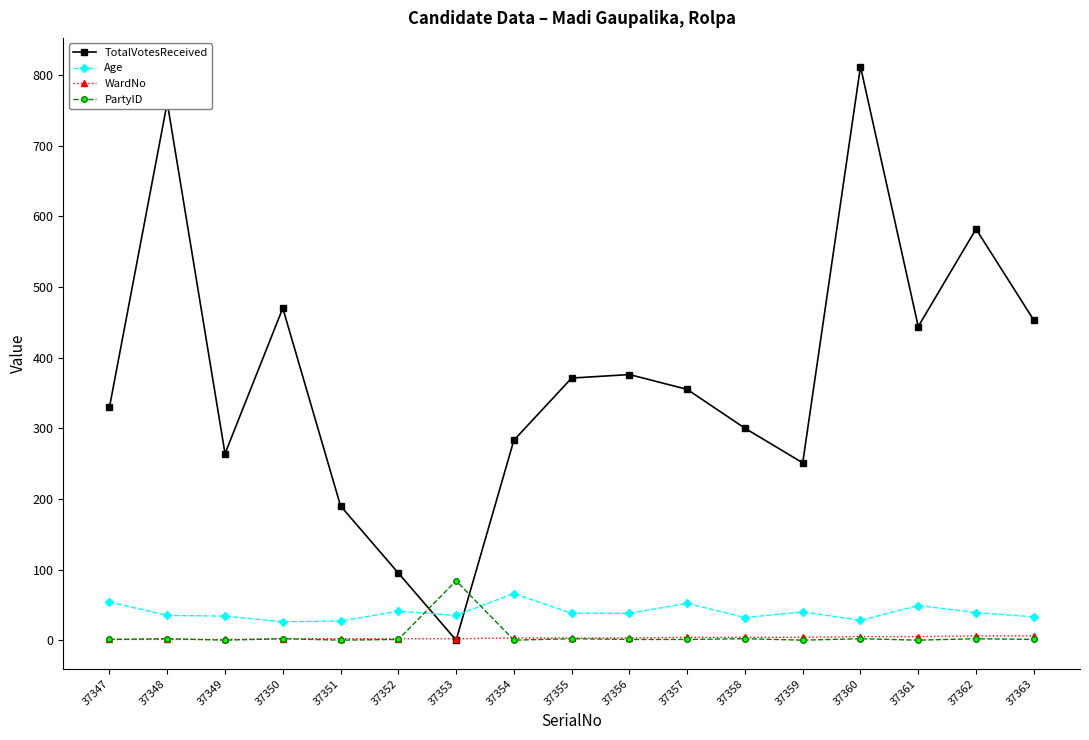

Where is the first local maximum for TotalVotesReceived?

37348